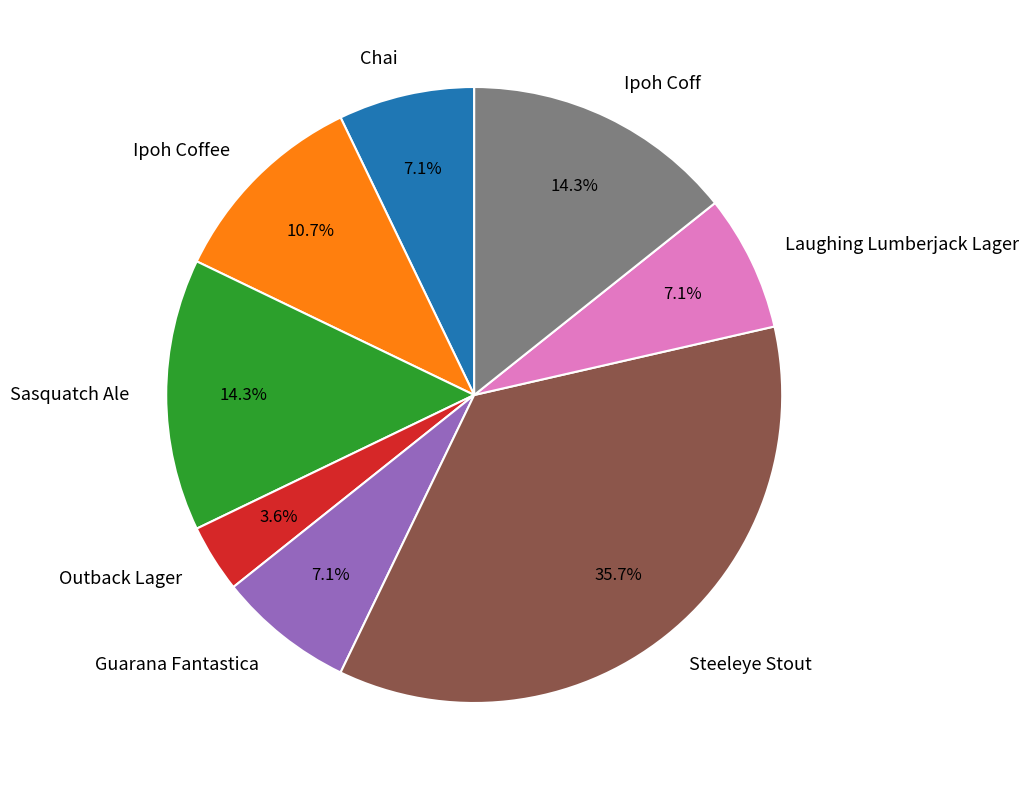

Does any single category account for the majority?

No